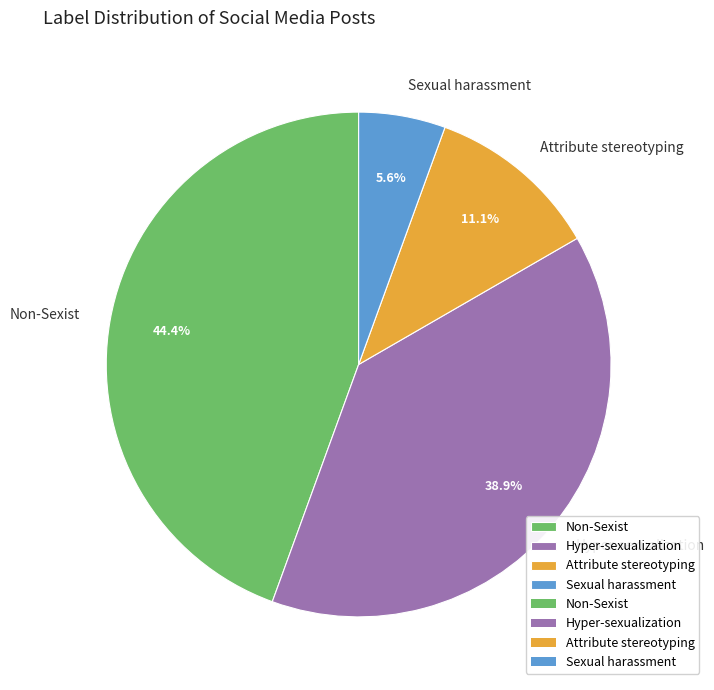

Which has a higher value, Attribute stereotyping or Hyper-sexualization?

Hyper-sexualization